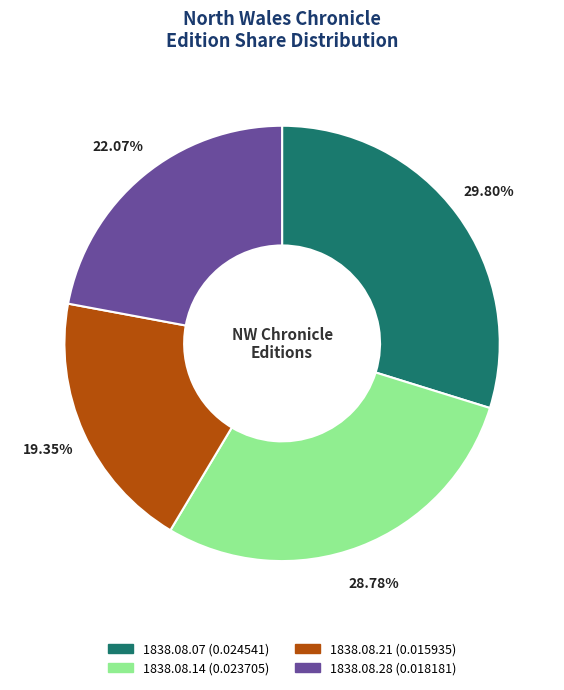

To the nearest percent, what is the difference between the largest and smallest slice percentages?

10%